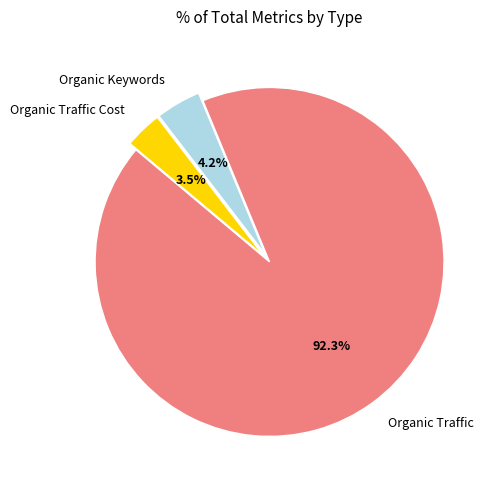

To the nearest percent, what is the difference between the Organic Keywords and Organic Traffic slice percentages?

88%